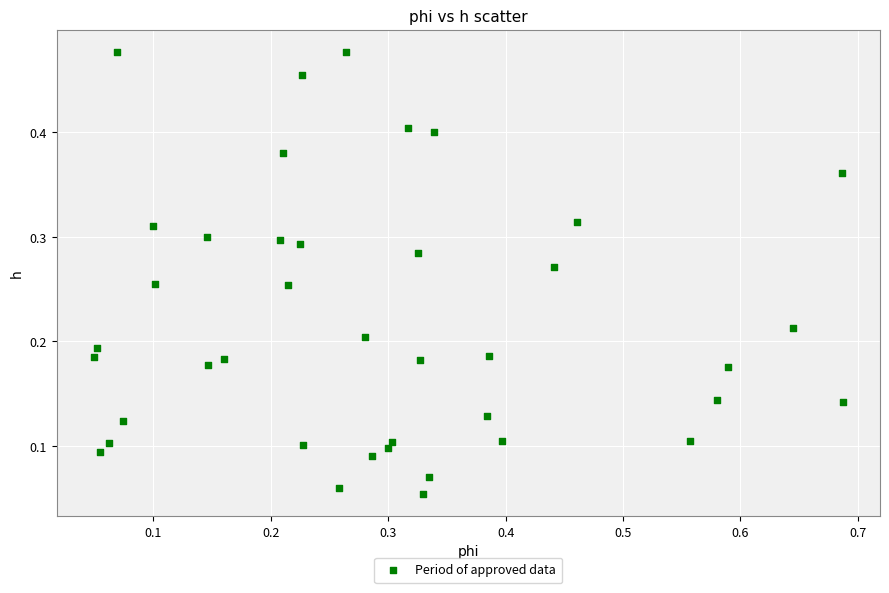

What is the range of X values (max minus min)?

0.6